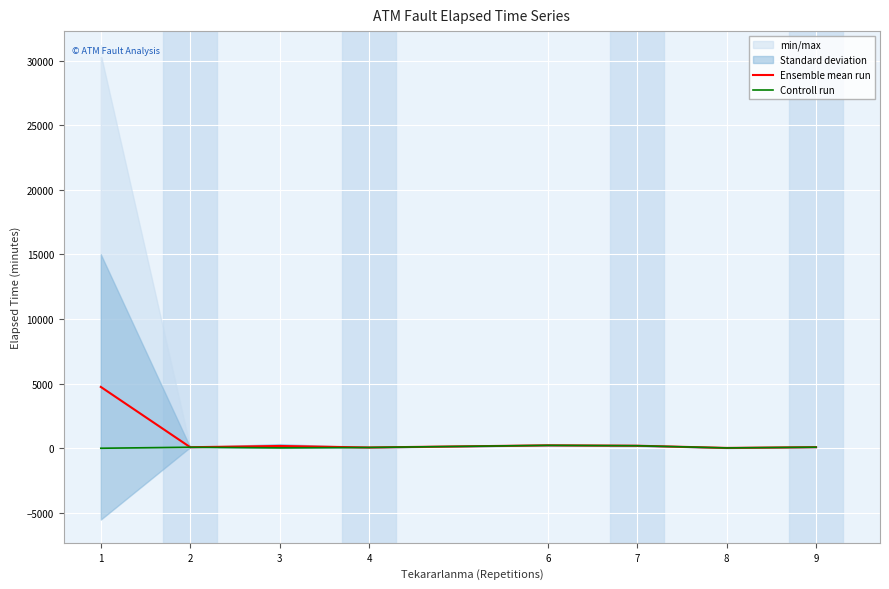

How many lines are shown in the chart?

2